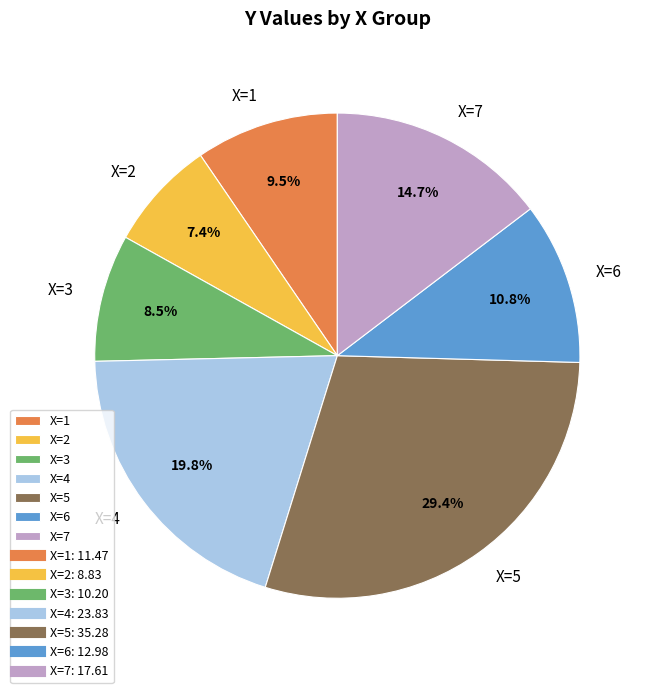

Rank the categories by value from highest to lowest.

X=5, X=4, X=7, X=6, X=1, X=3, X=2